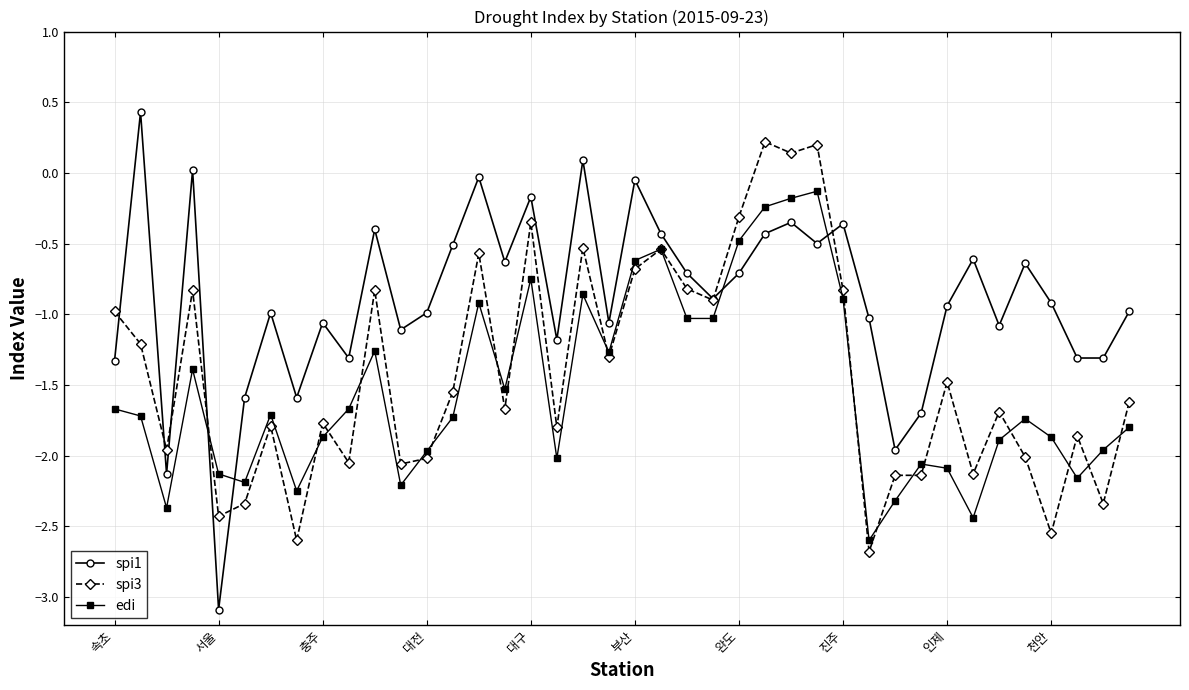

How many lines are shown in the chart?

3